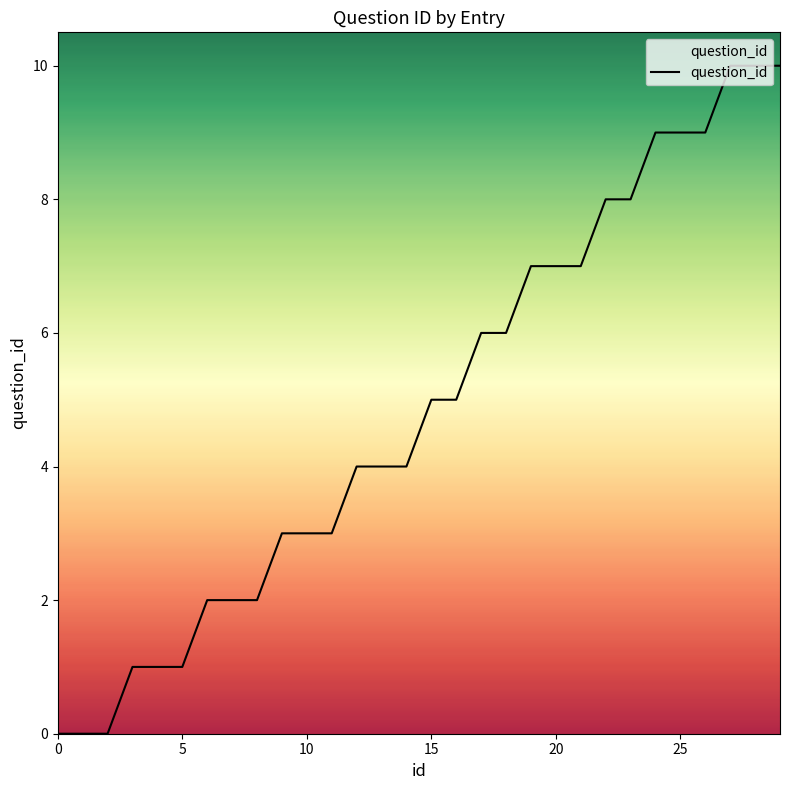

What is the maximum value shown in the chart?

10